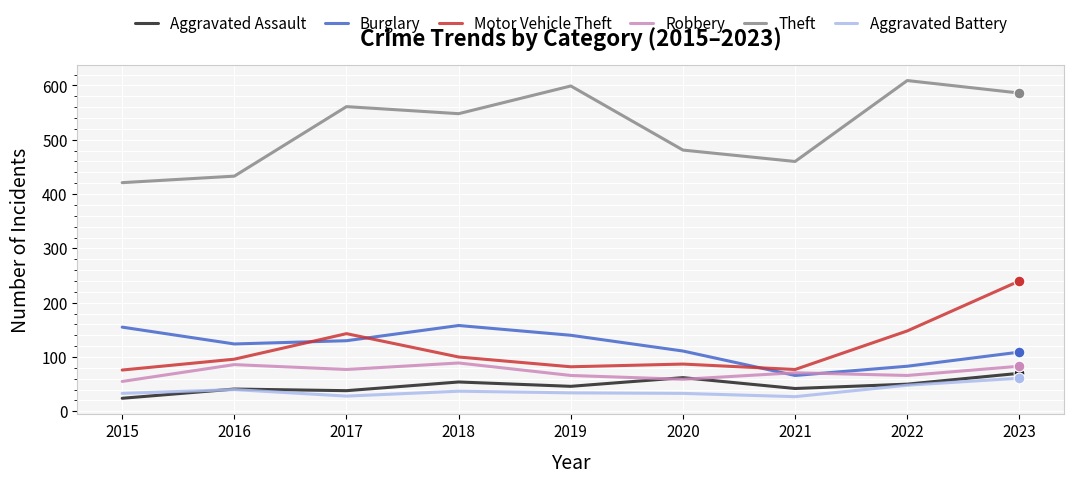

Is the value of Burglary at 2020 greater than the value of Theft at 2019?

No